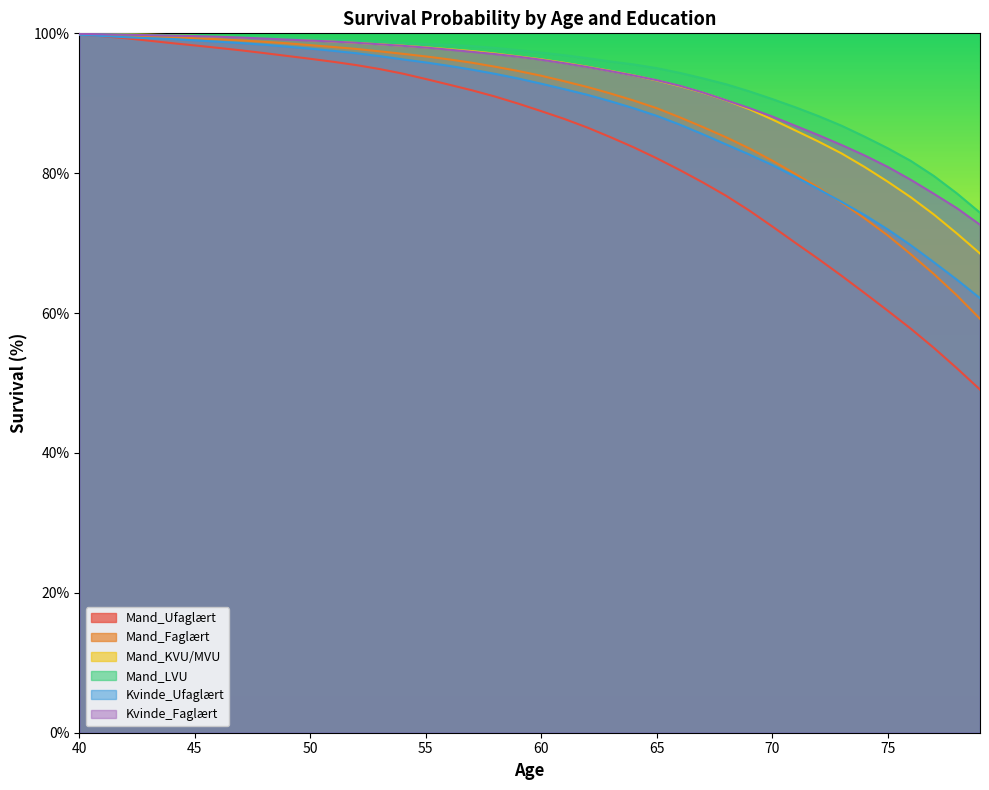

At how many categories does at least one series exceed 65?

40